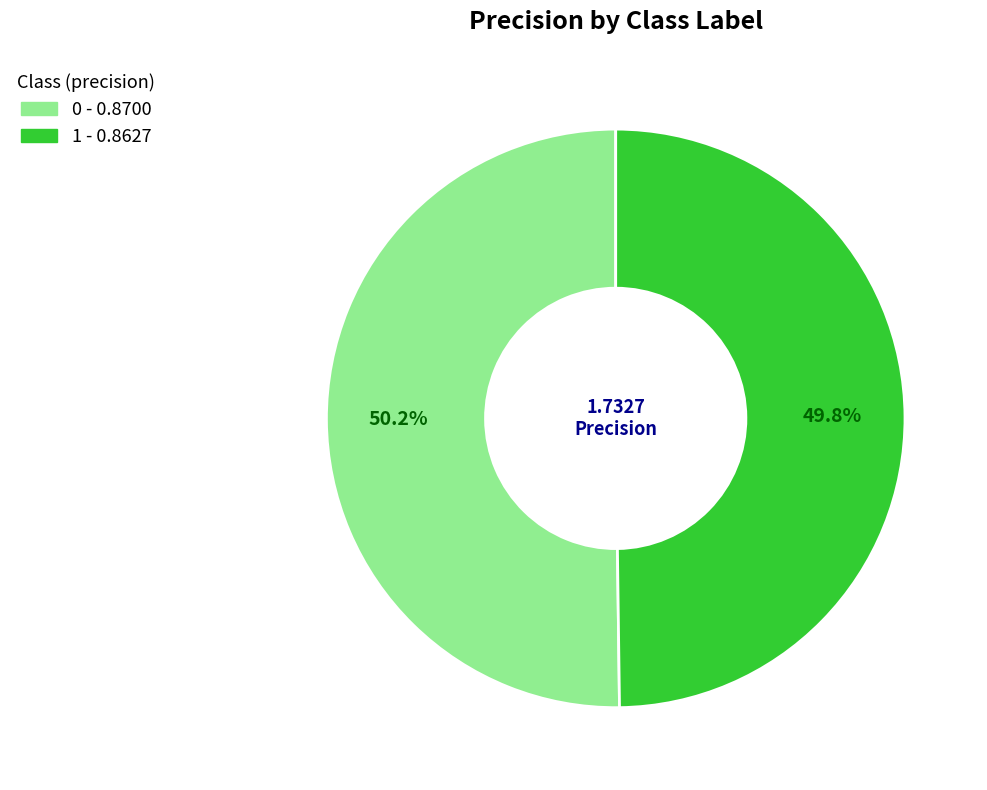

What is the total percentage of 1 and 0?

100.0%